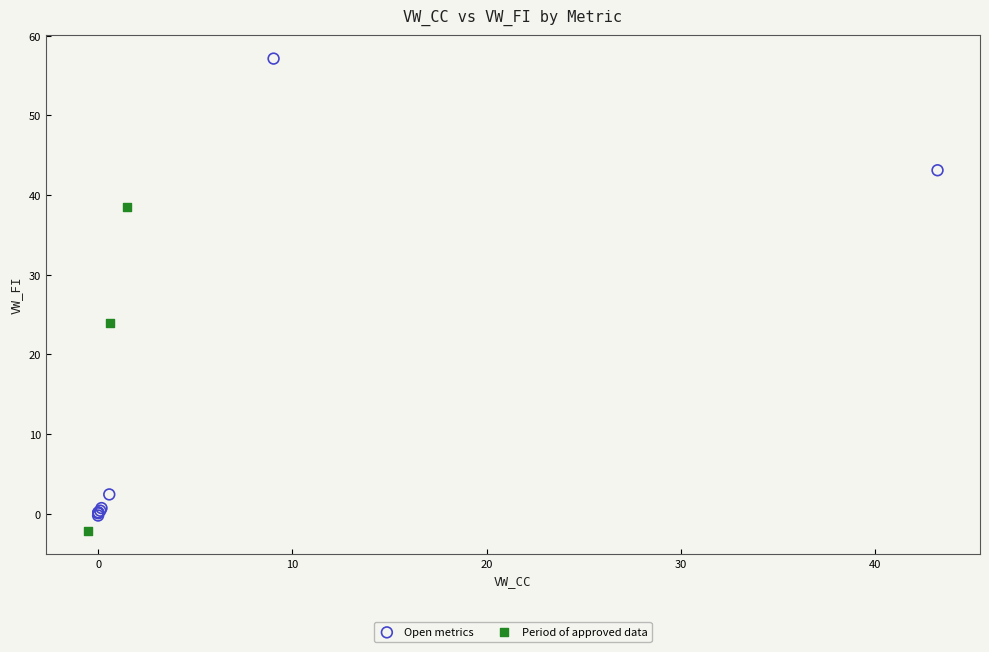

Which series has the largest Y range (max minus min)?

Open metrics